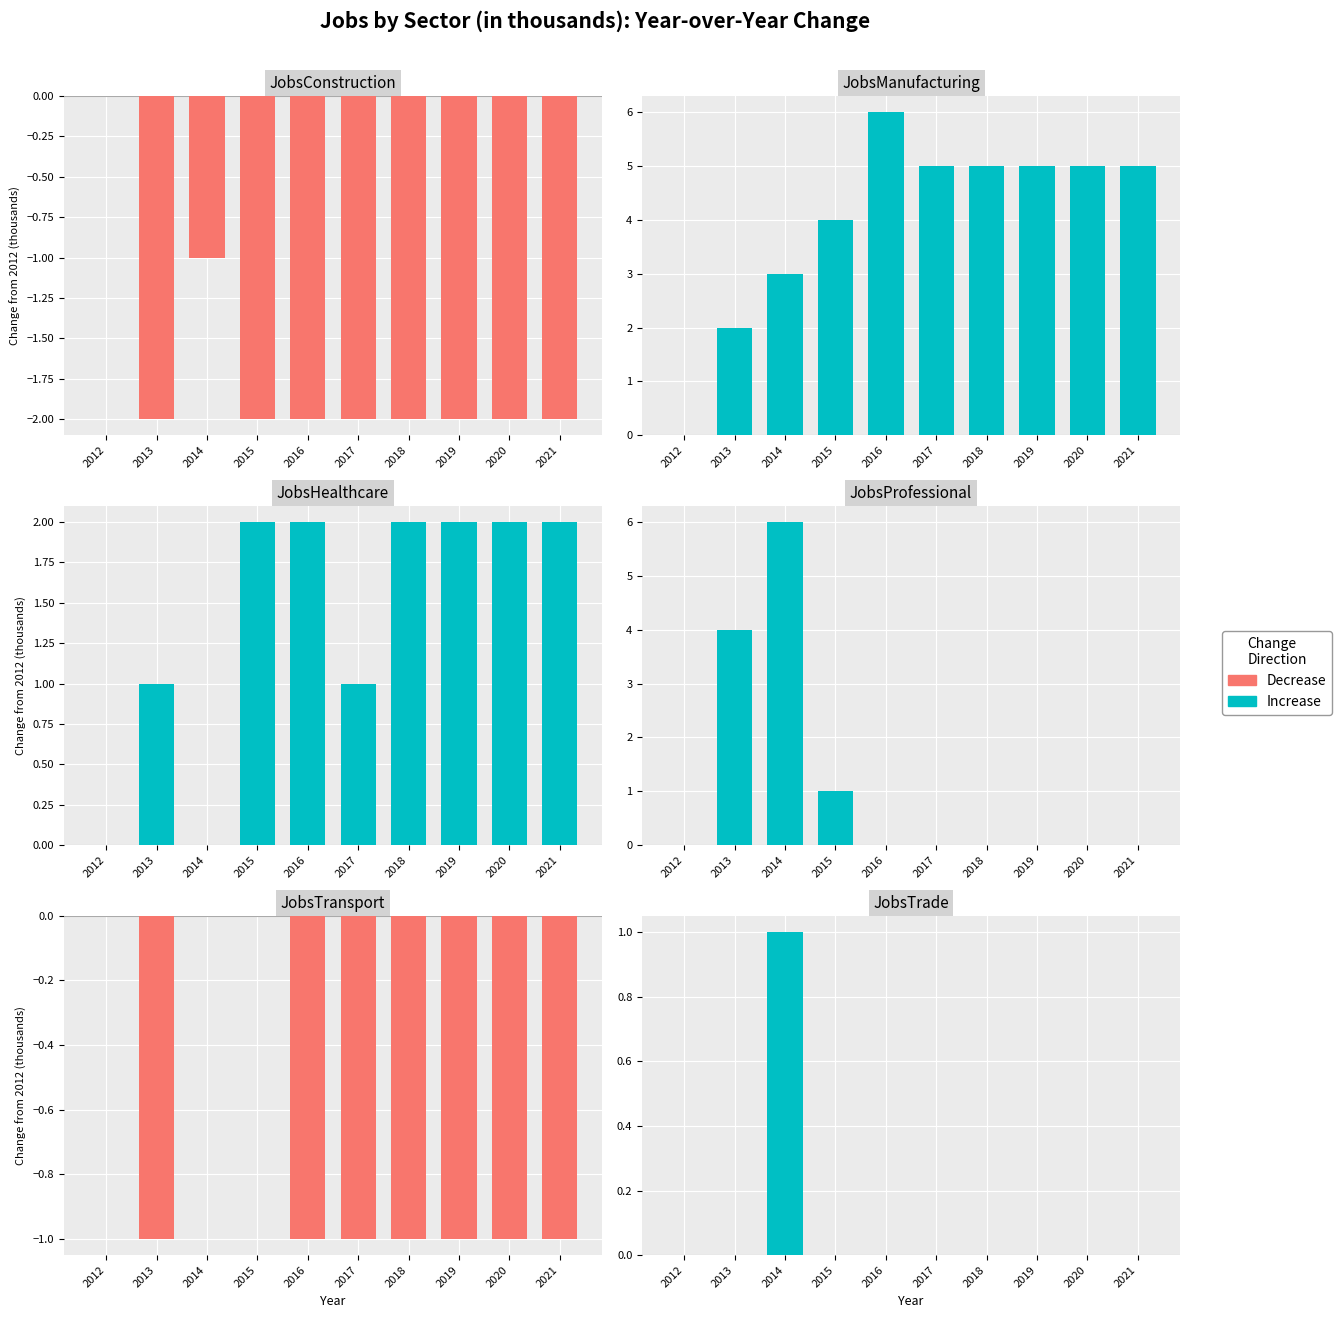

How many values in the JobsManufacturing series exceed 5?

1